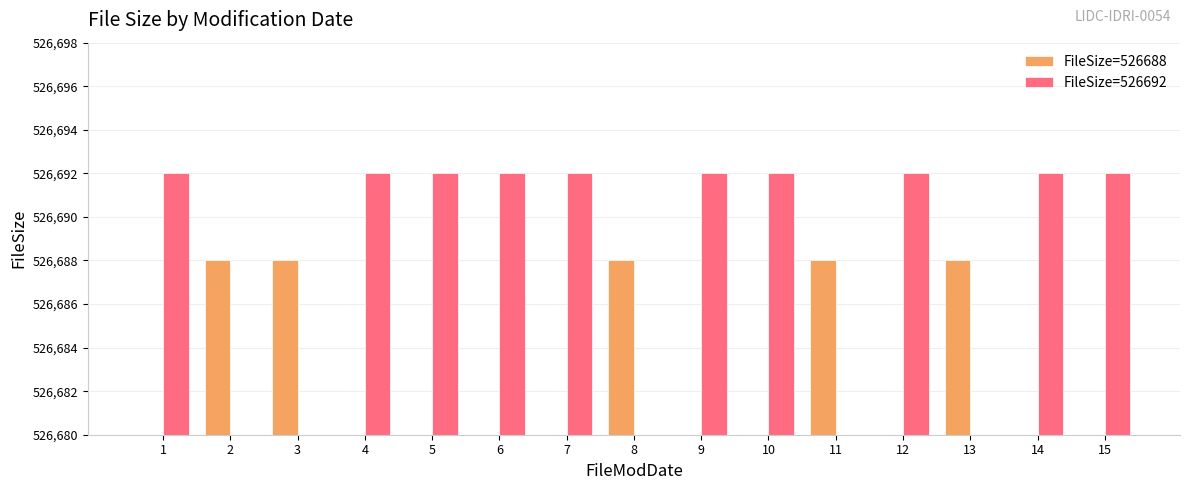

How many bars are there in each group?

2